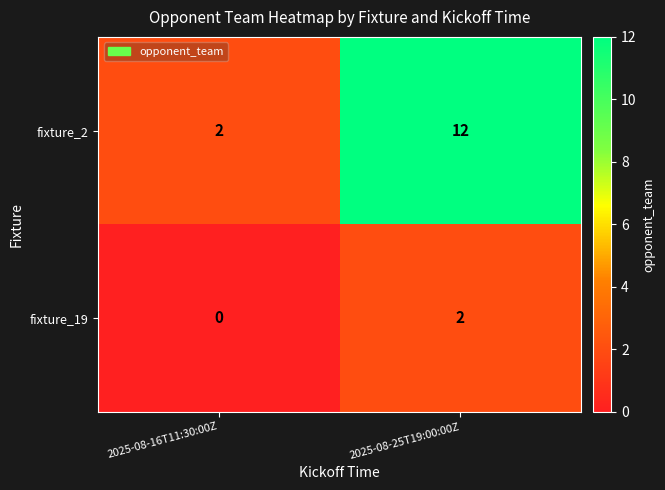

Reading left to right, transcribe all the data shown in this chart.

fixture_2: 2	12
fixture_19: 0	2